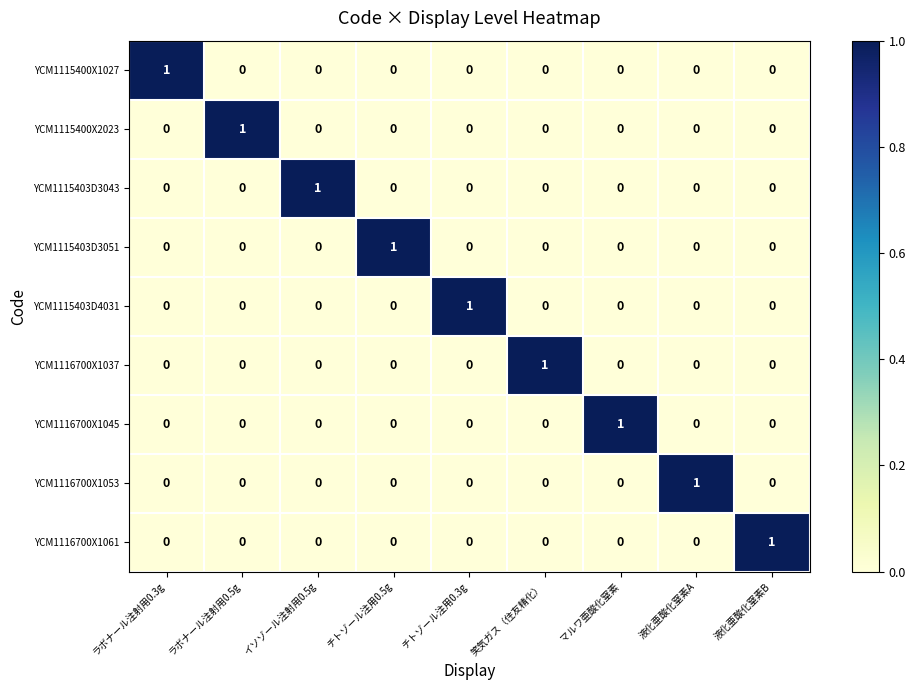

What is the total value across all series at 液化亜酸化窒素B?

1